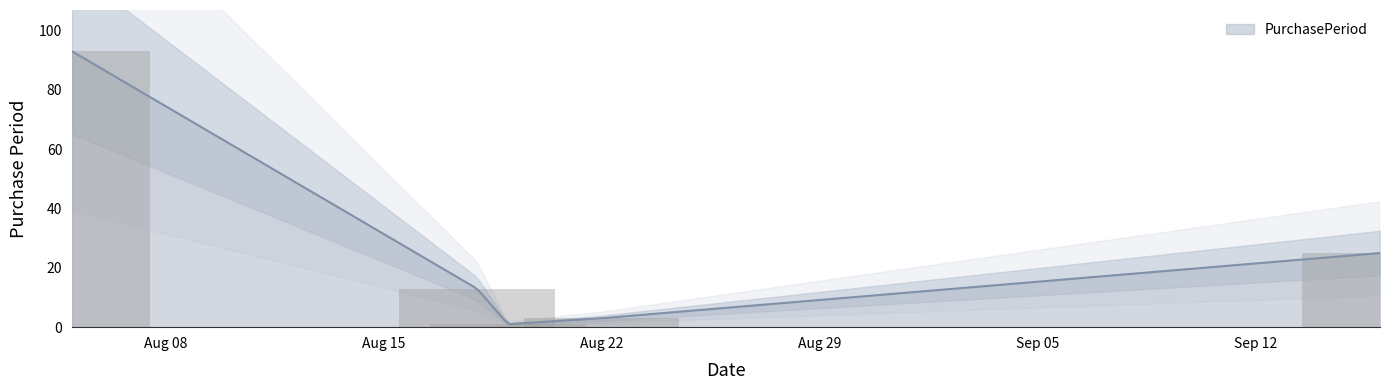

What is the label of the 4th bar from the right?

2016-08-18